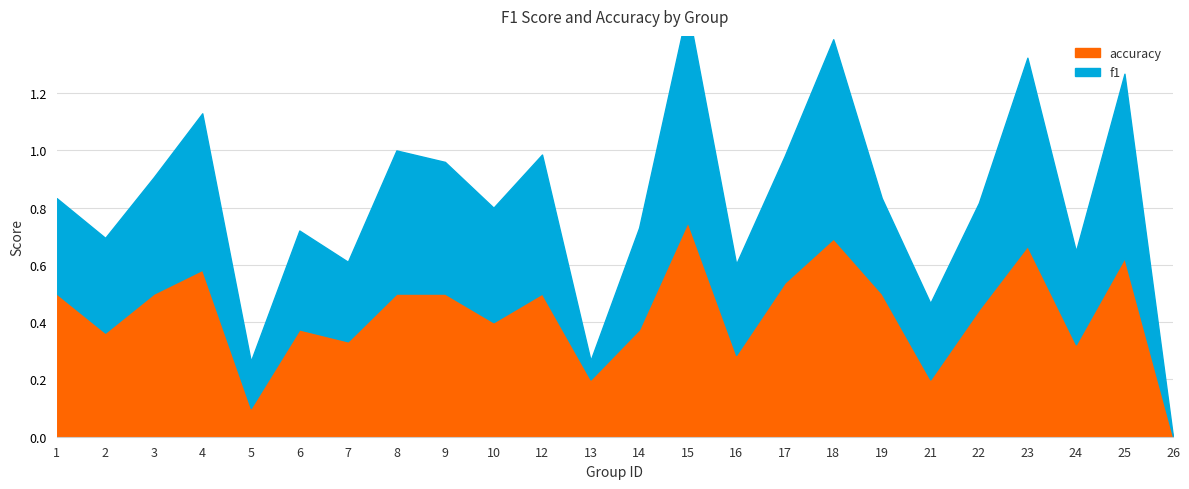

Rank the series by their average value, from lowest to highest.

f1, accuracy